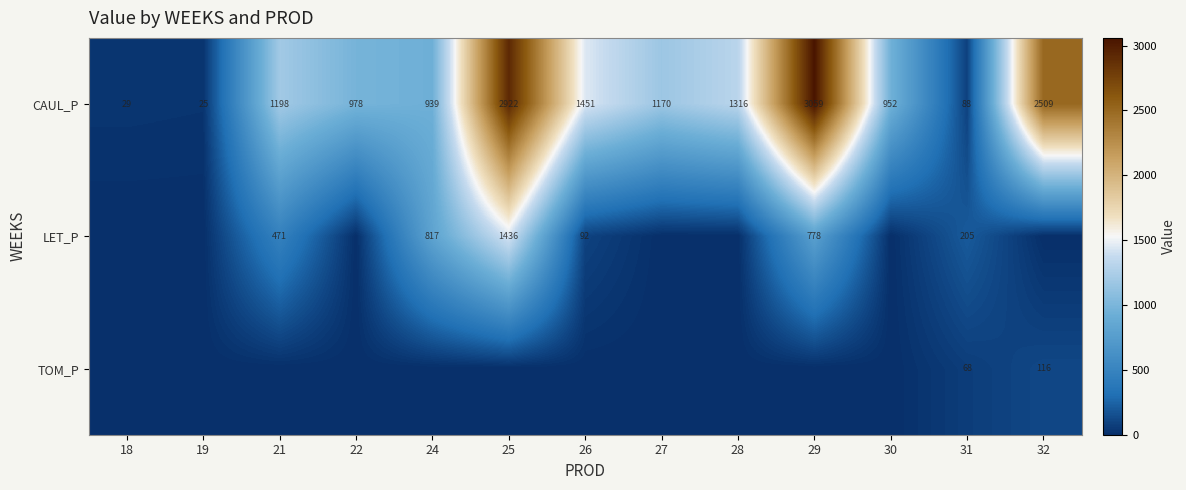

Which has a higher value, 19 or 22?

22